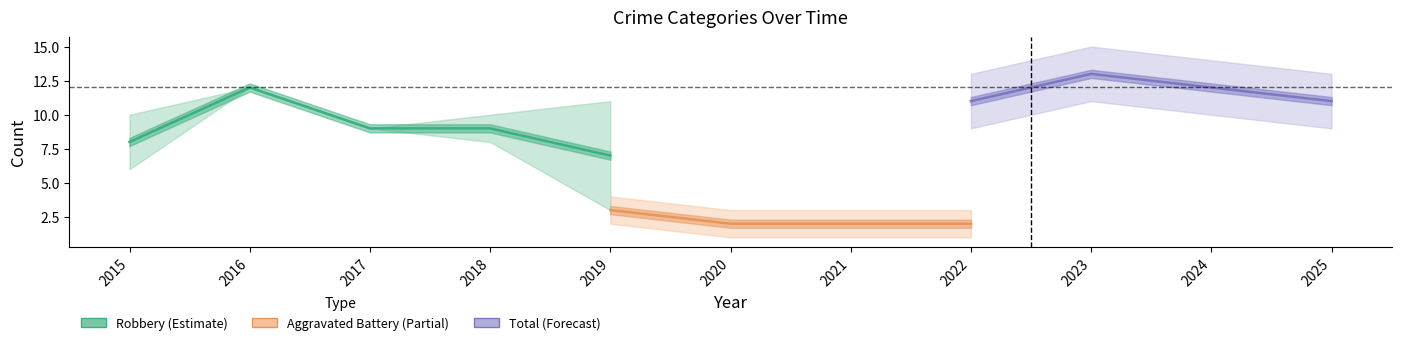

Which series has the widest spread of values?

Robbery